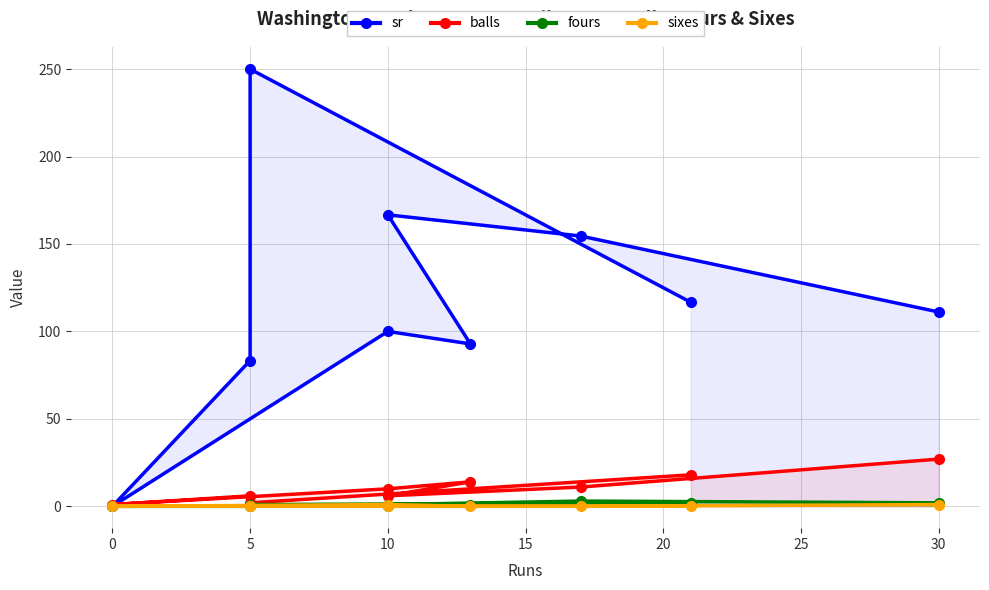

At 5, list the series in order from largest to smallest.

sr, balls, fours, sixes